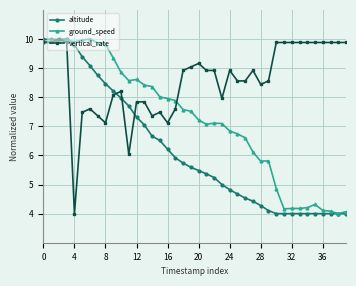

True or false: ground_speed has more than 0 interior local peaks.

True